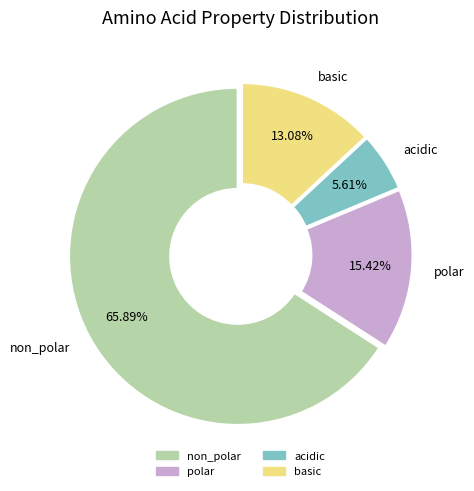

Count the number of slices in the pie.

4